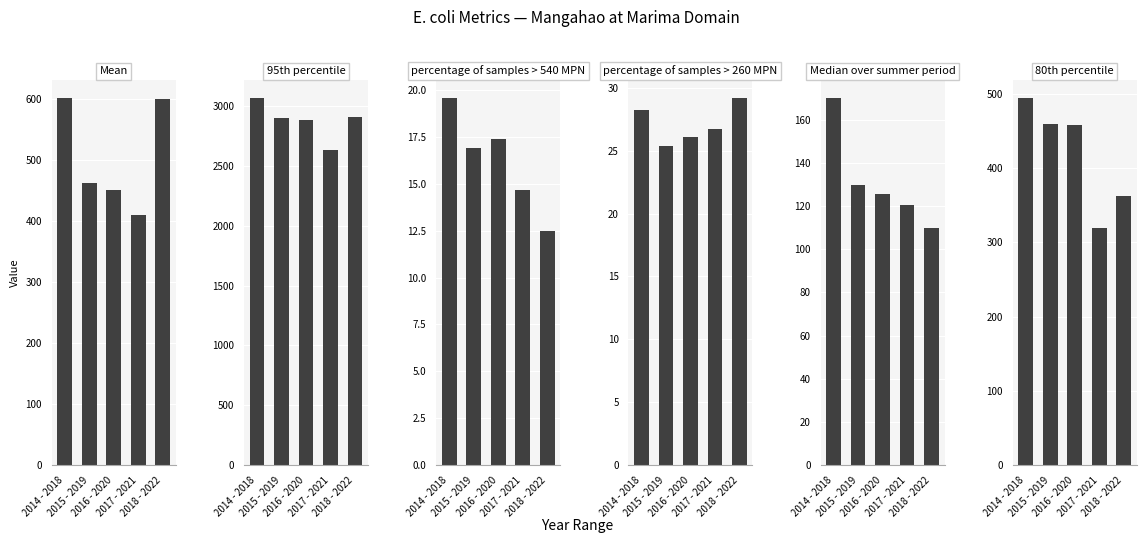

Which series has the largest total across all categories?

95th percentile